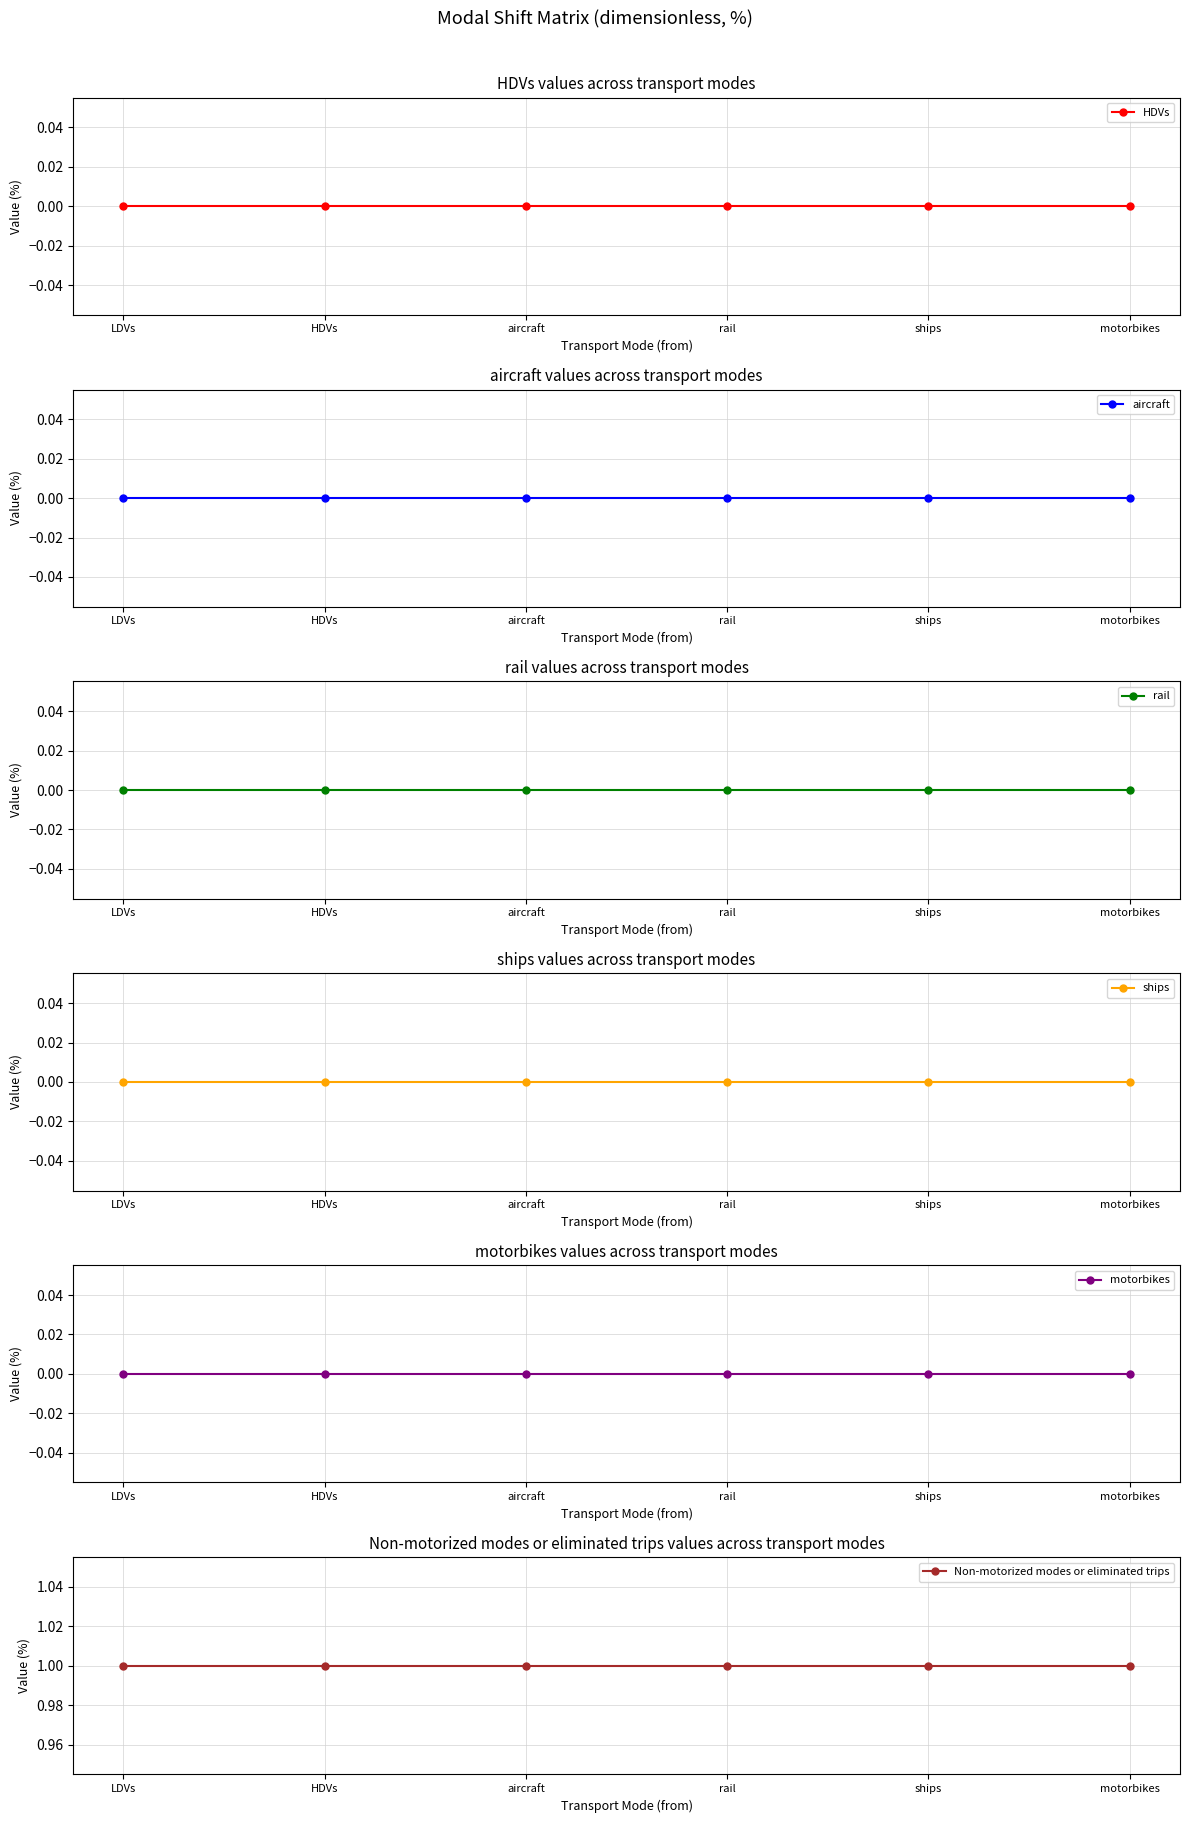

True or false: motorbikes and aircraft intersect in this chart.

False